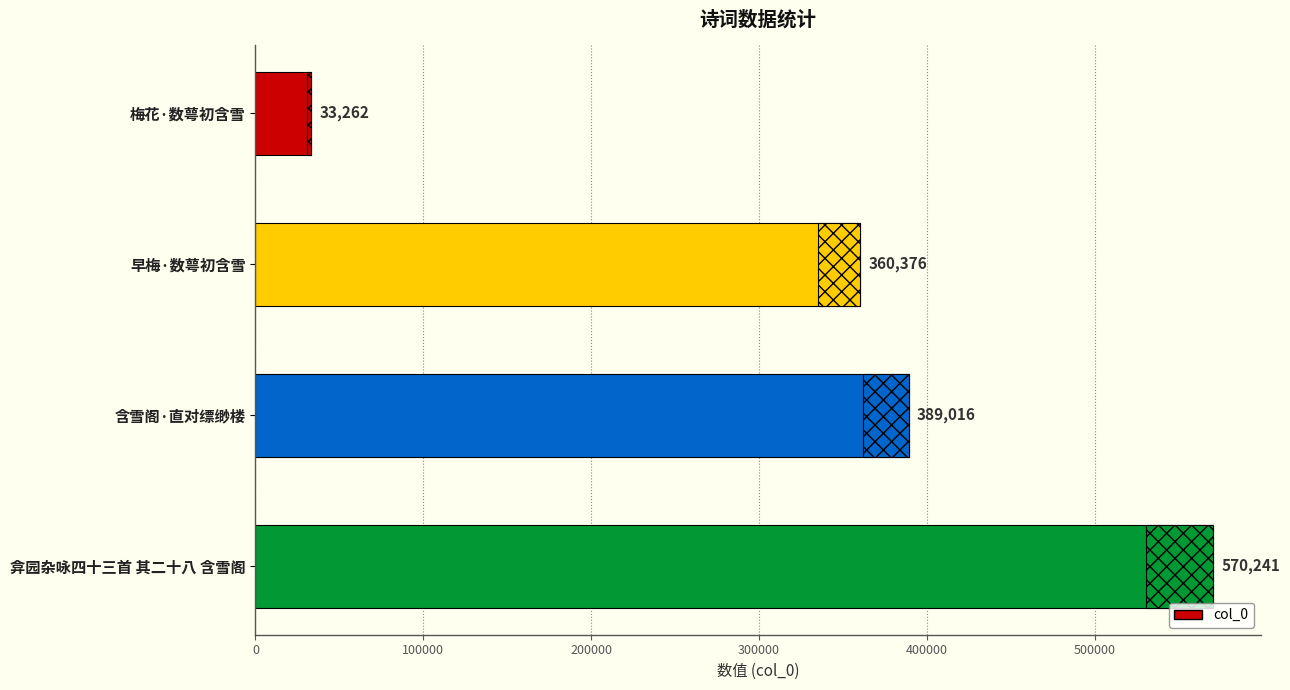

Between 早梅·数萼初含雪 and 含雪阁·直对缥缈楼, which is larger?

含雪阁·直对缥缈楼